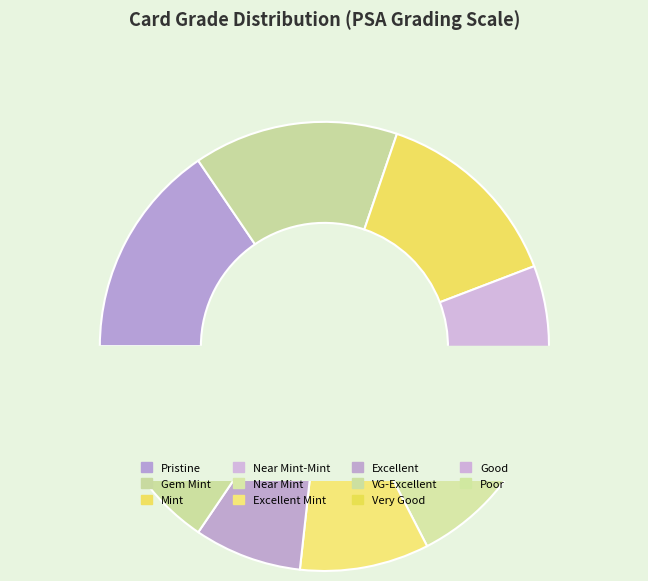

True or false: Excellent Mint accounts for 9% of the total.

True